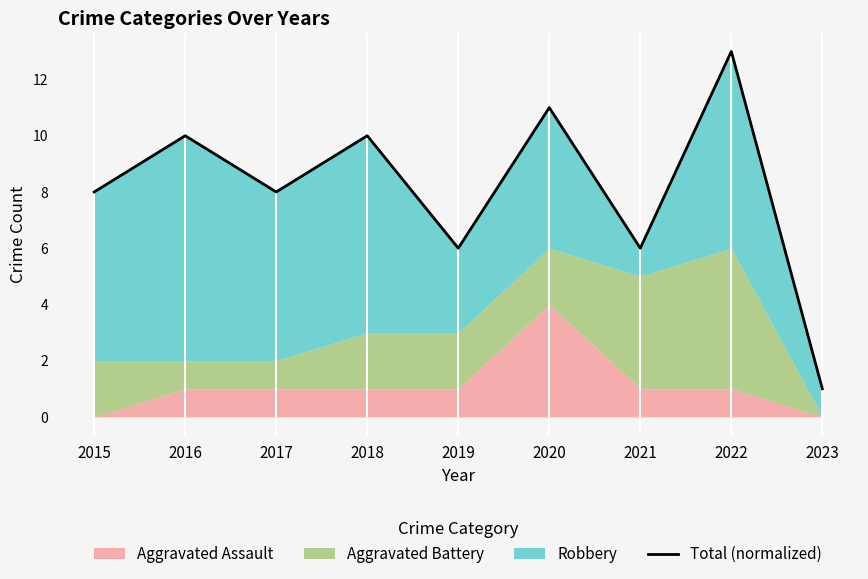

Reading left to right, list all the values displayed in this chart.

8	10	8	10	6	11	6	13	1